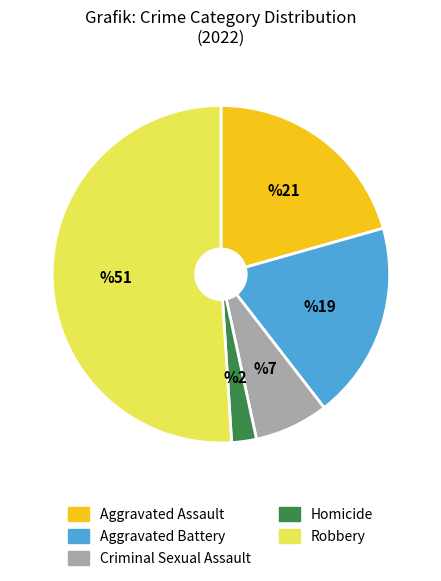

Combined, do Aggravated Battery and Robbery account for over 50%?

Yes